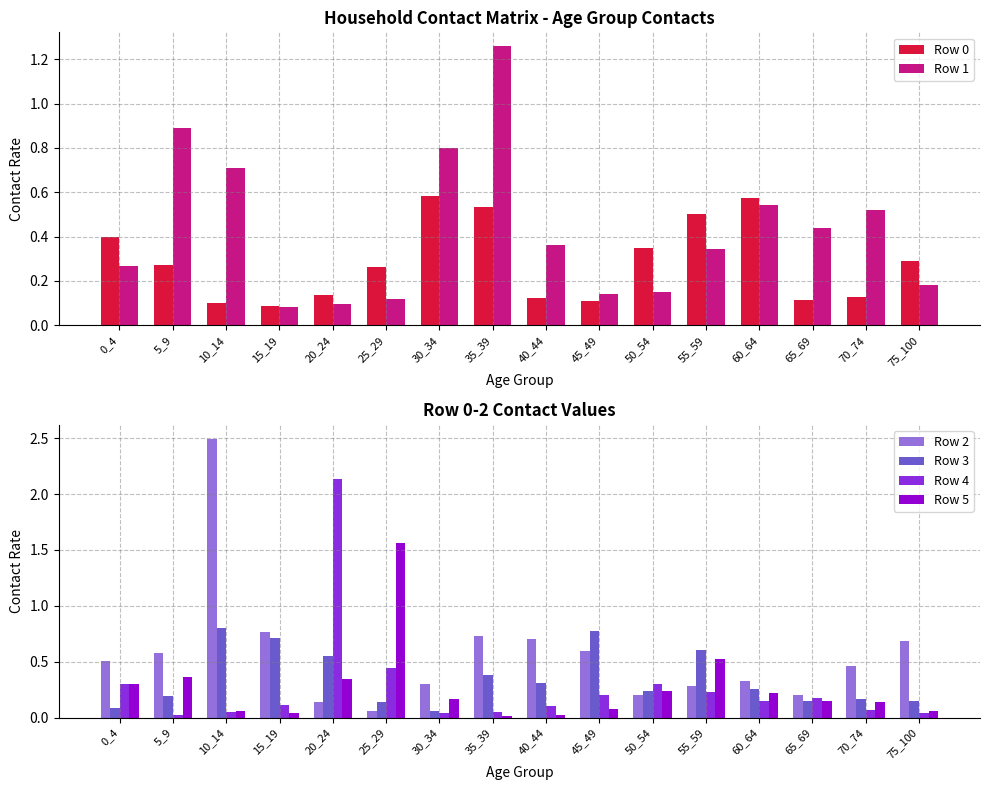

The Row 4 series shows 0.6 at 25_29. True or false?

False